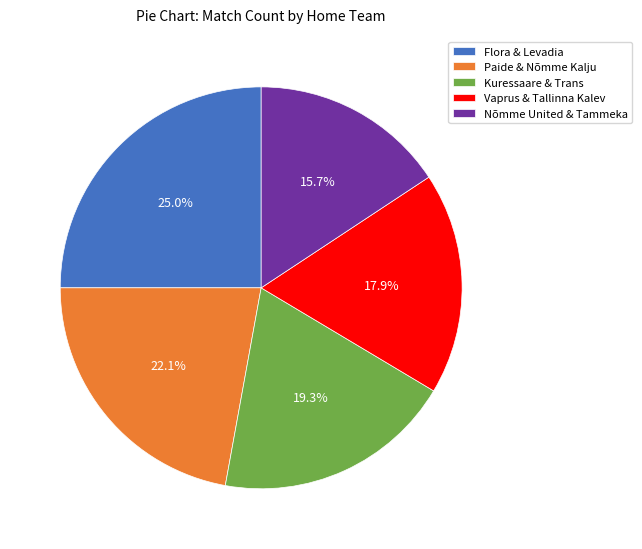

Between Flora & Levadia and Nõmme United & Tammeka, which is larger?

Flora & Levadia